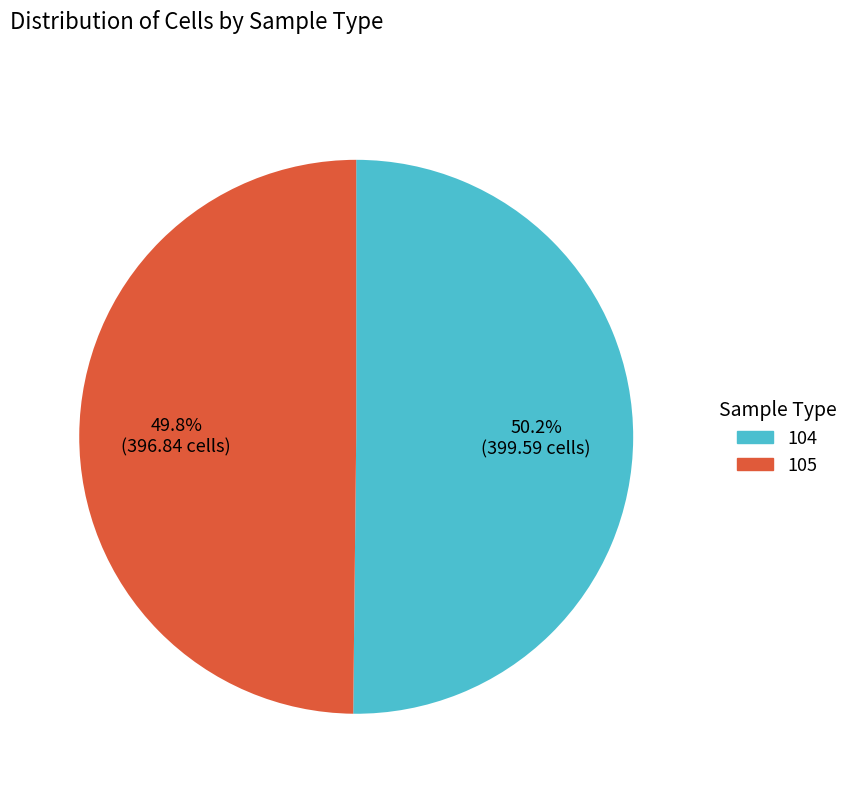

What is the total percentage of 105 and 104?

100.0%